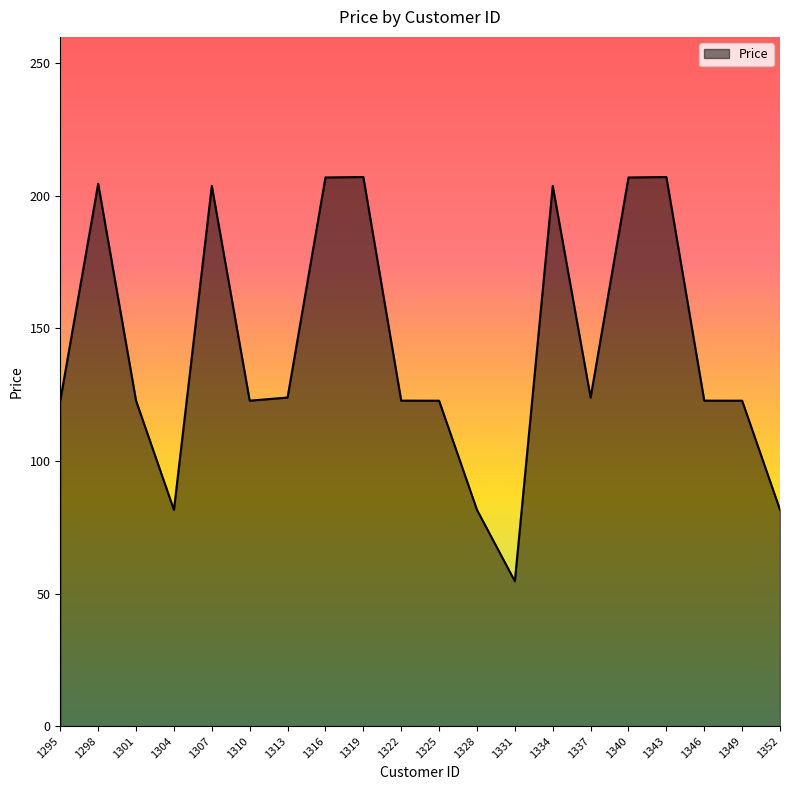

What is the smallest value displayed?

54.7